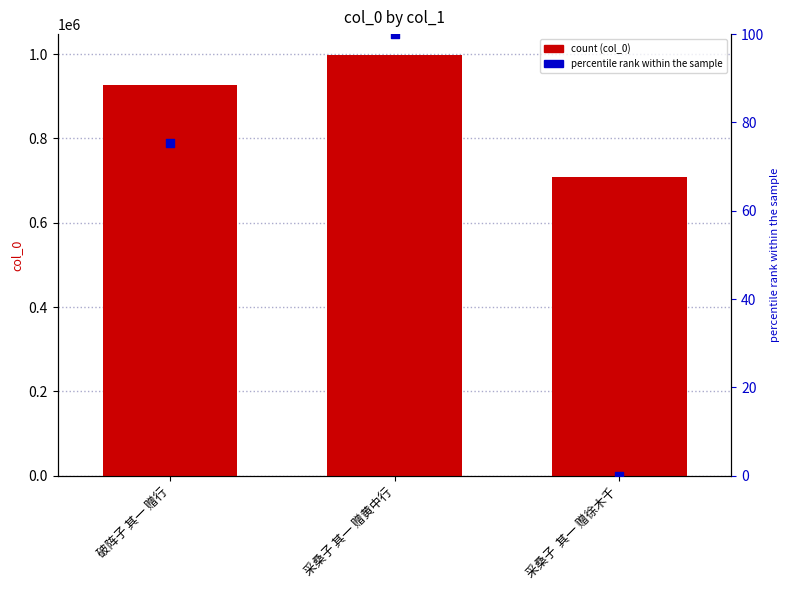

At which category is the sum across all series the highest?

采桑子 其一 赠黄中行